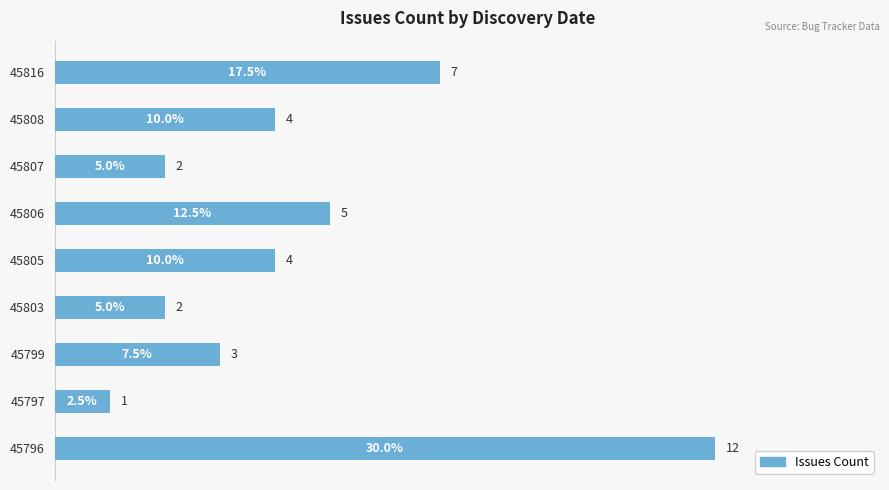

True or false: the data shows 30.3 at 45816.

False